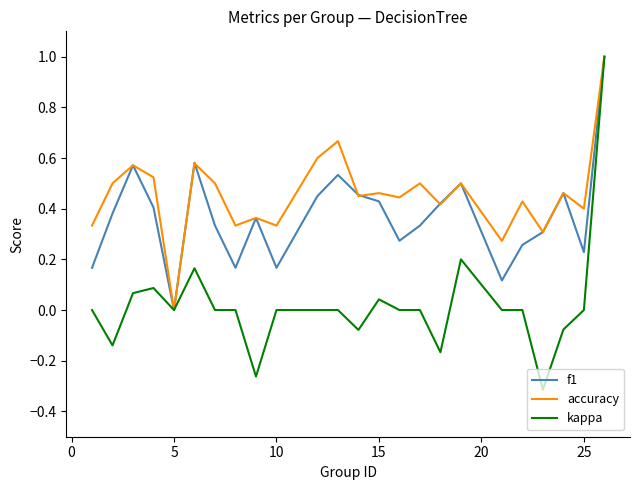

Rank the series by their average value, from lowest to highest.

kappa, f1, accuracy